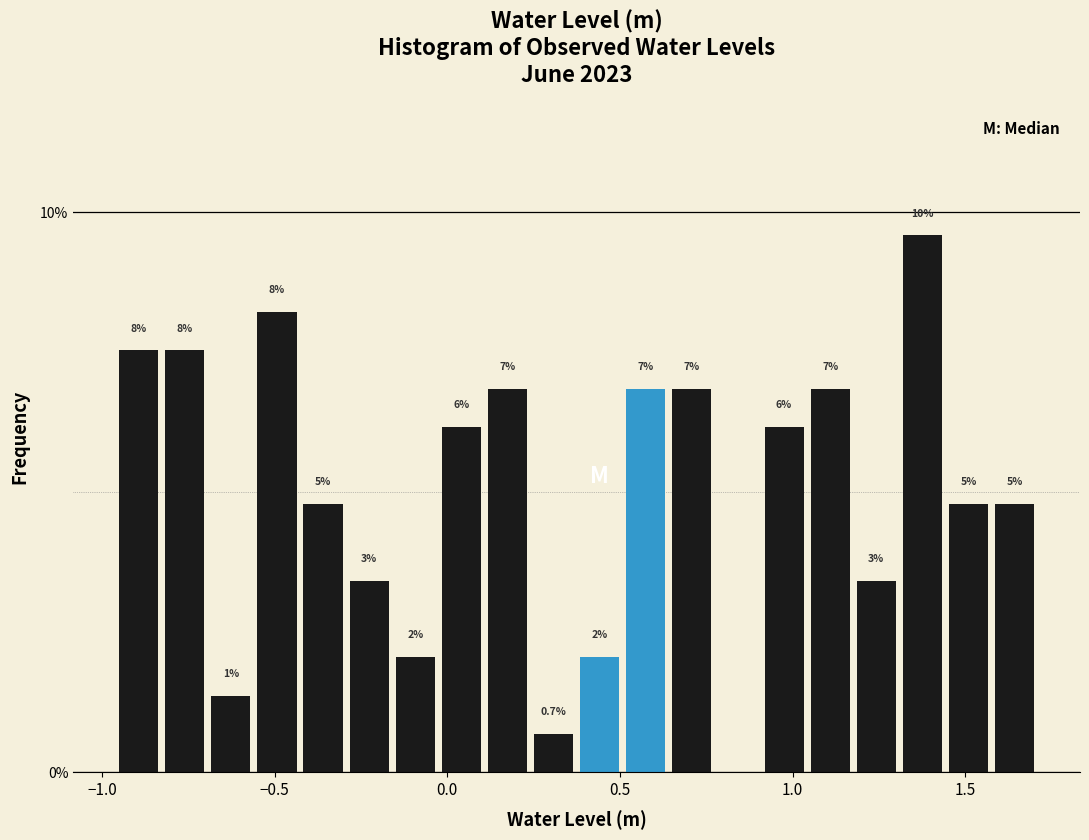

Read against the x-axis, roughly where is the centre of the tallest bar?

1.40